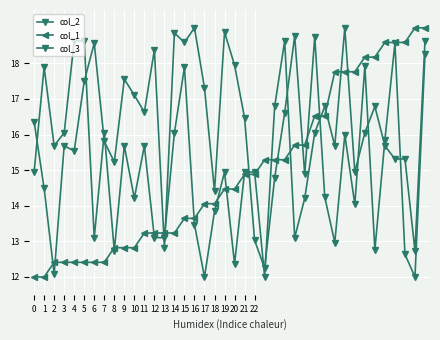

How many lines are shown in the chart?

3